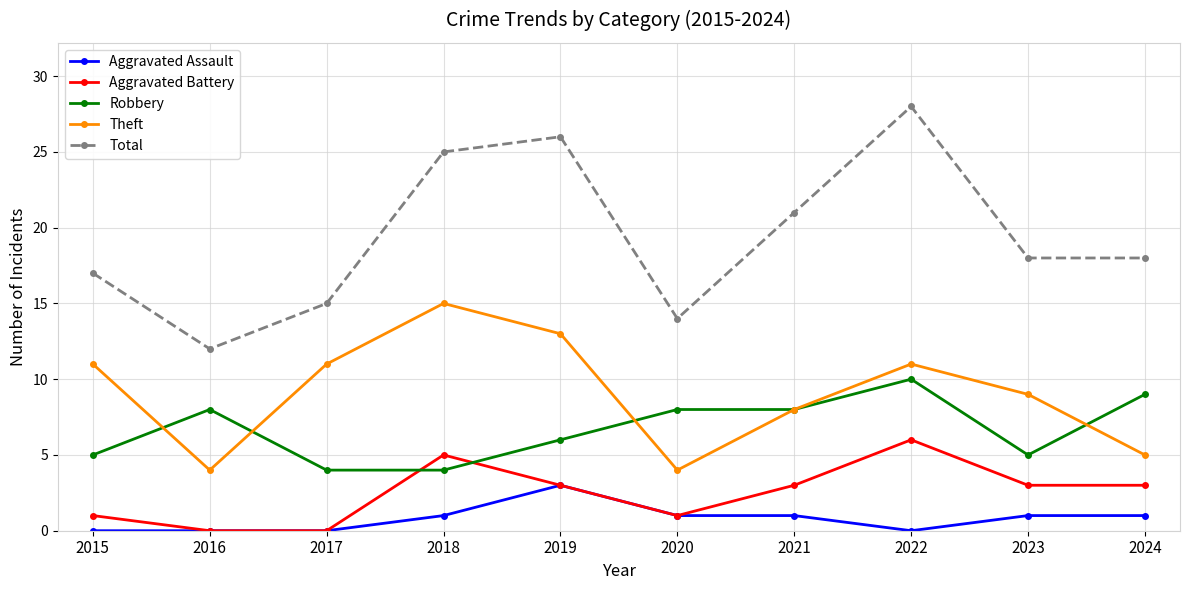

What is the maximum value shown in the chart?

28